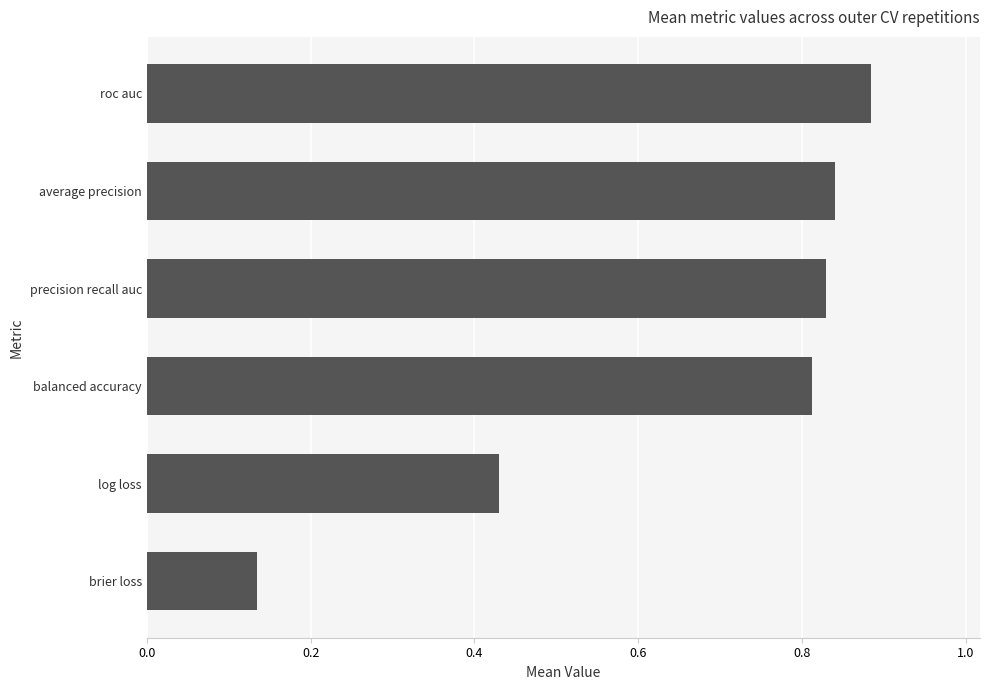

What is the average value?

0.7